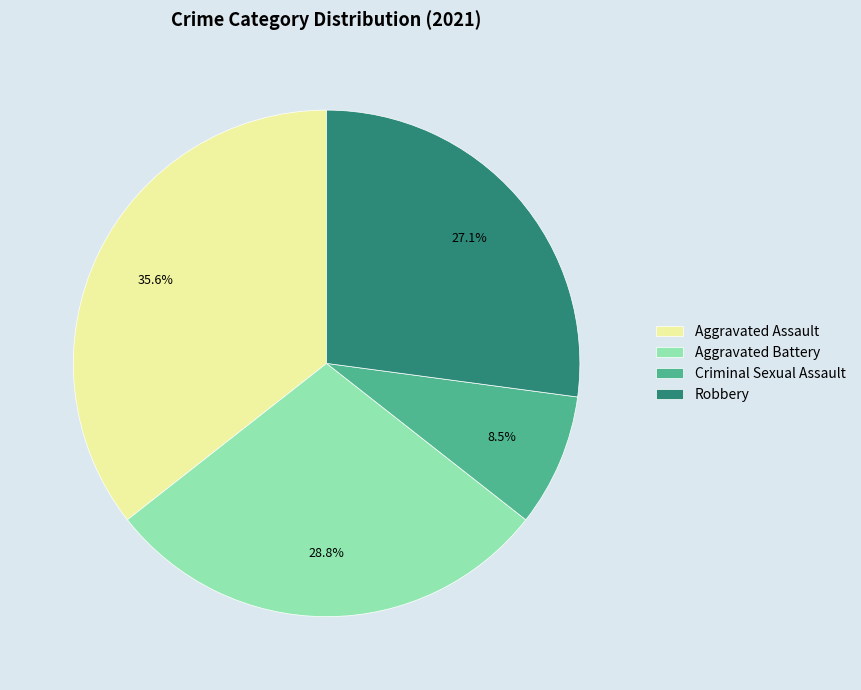

Which has a higher value, Aggravated Battery or Criminal Sexual Assault?

Aggravated Battery